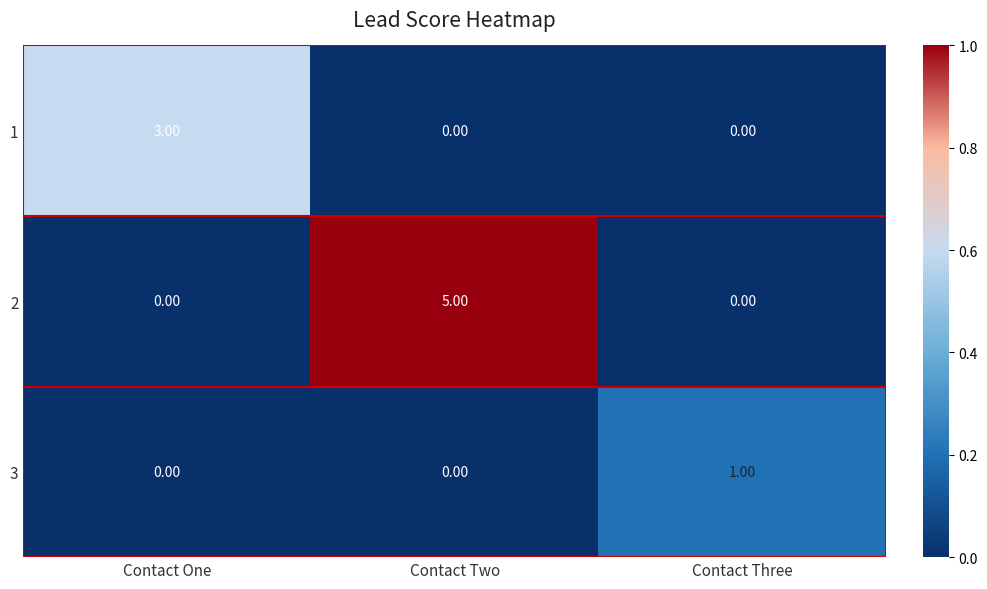

At which category is the sum across all series the highest?

Contact Two